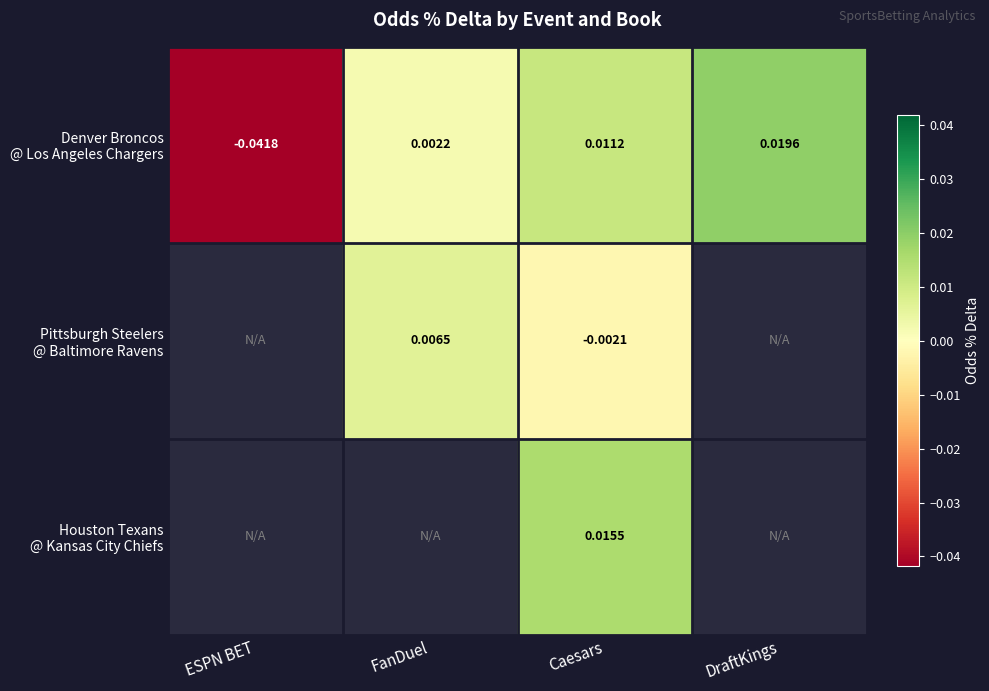

Which category has the highest value in the Denver Broncos @ Los Angeles Chargers series?

DraftKings